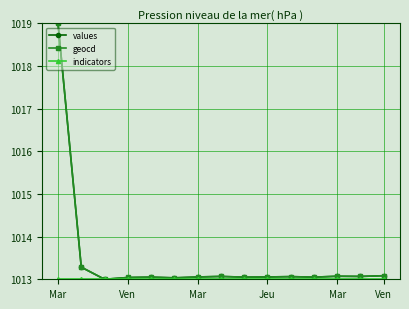

What is the highest value of the geocd series?

1019.0